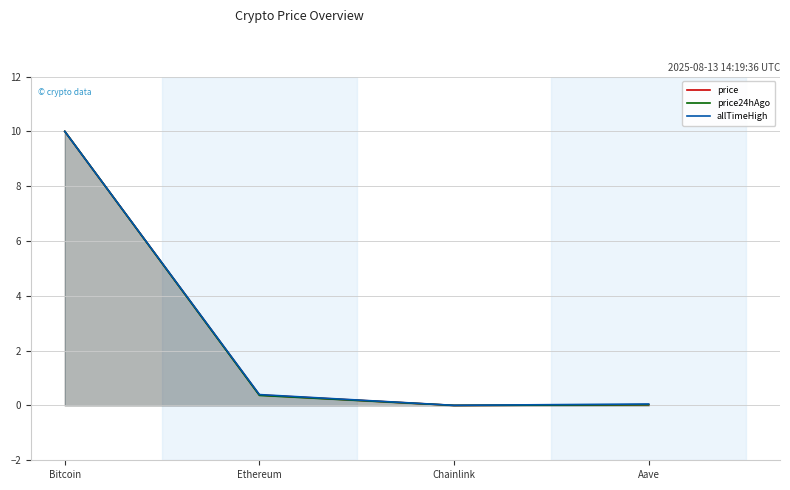

In price, how many points are lower than both neighbors (excluding endpoints)?

1